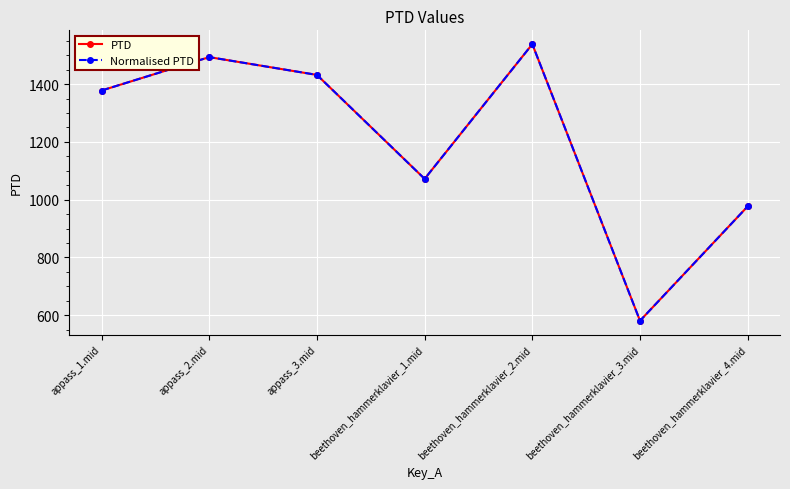

At how many categories does at least one series exceed 677?

6